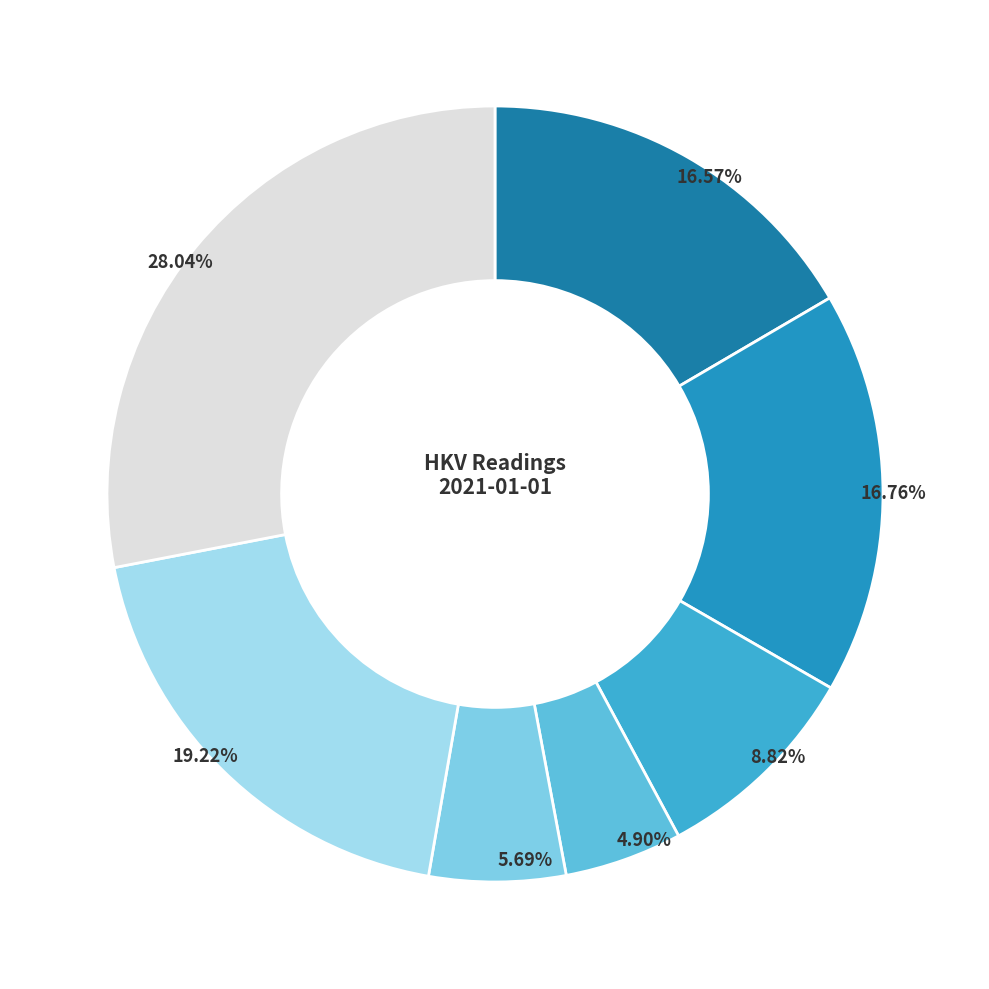

How many slices are in this pie chart?

7